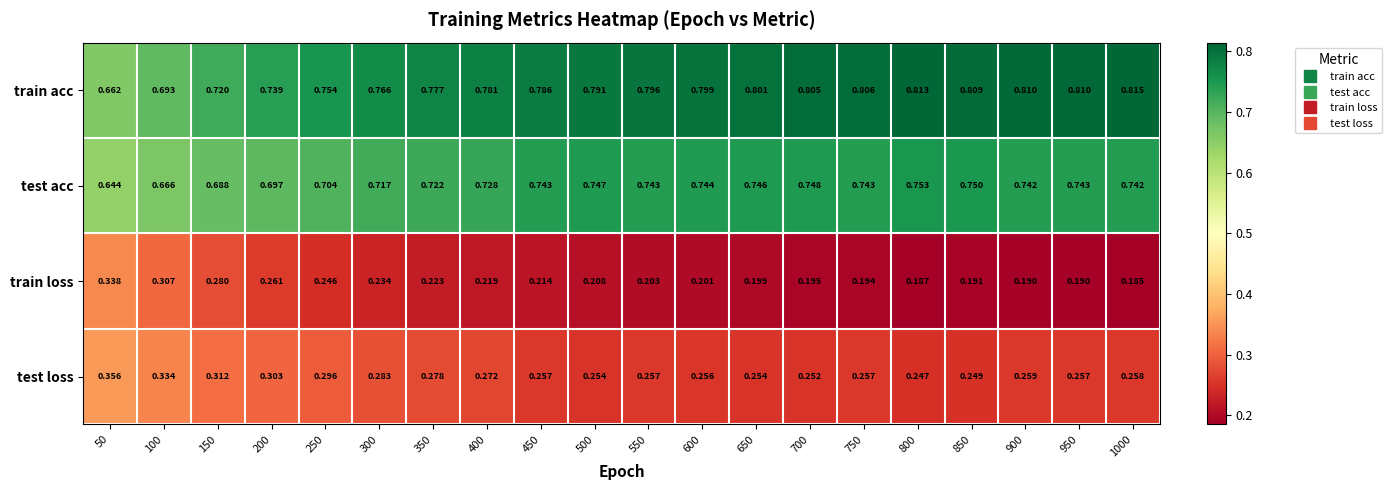

Is the value of train loss at 1000 greater than the value of test loss at 200?

No